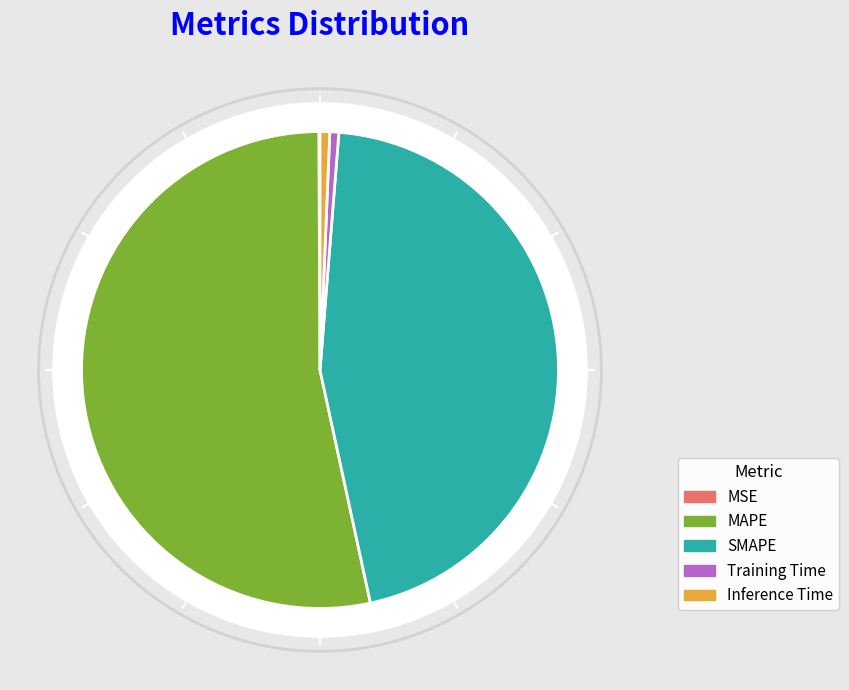

Which slice represents more than half of the pie?

MAPE